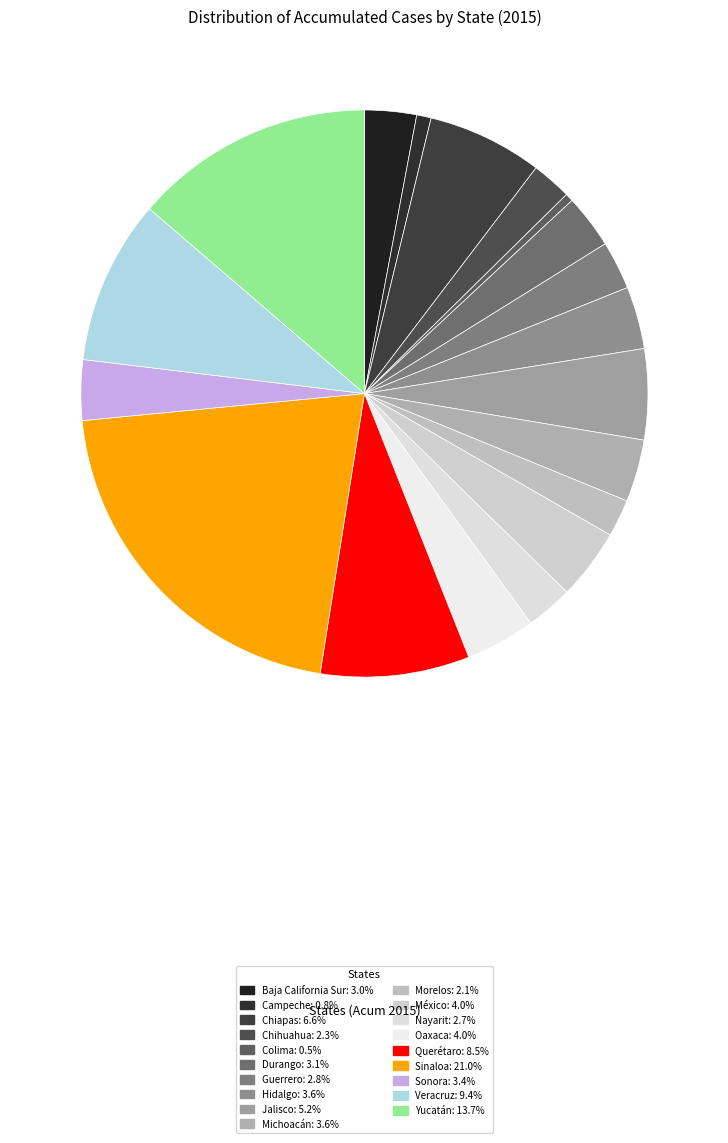

Between Campeche and Nayarit, which is larger?

Nayarit